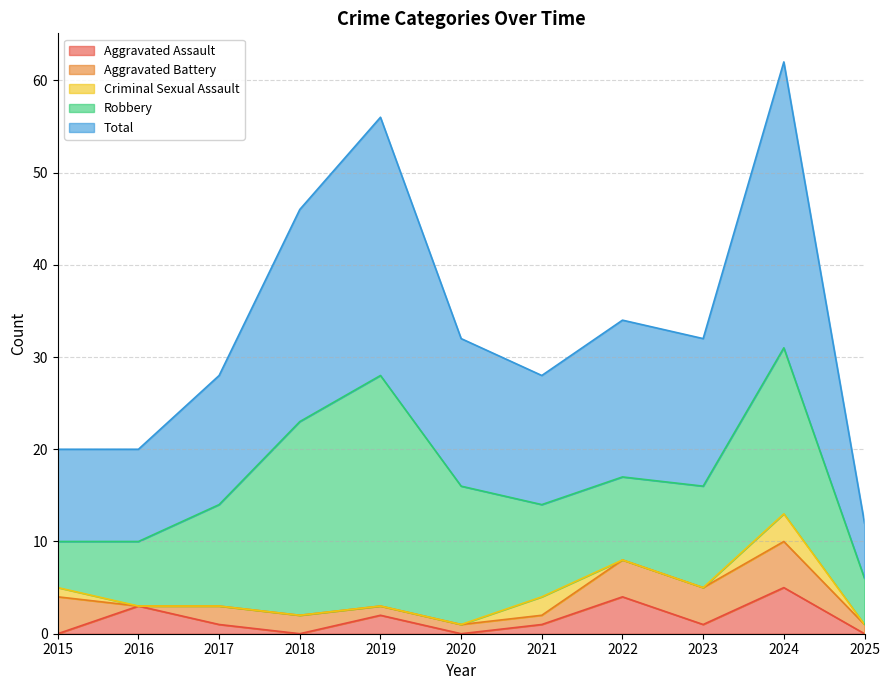

Which series has the largest total across all categories?

Total